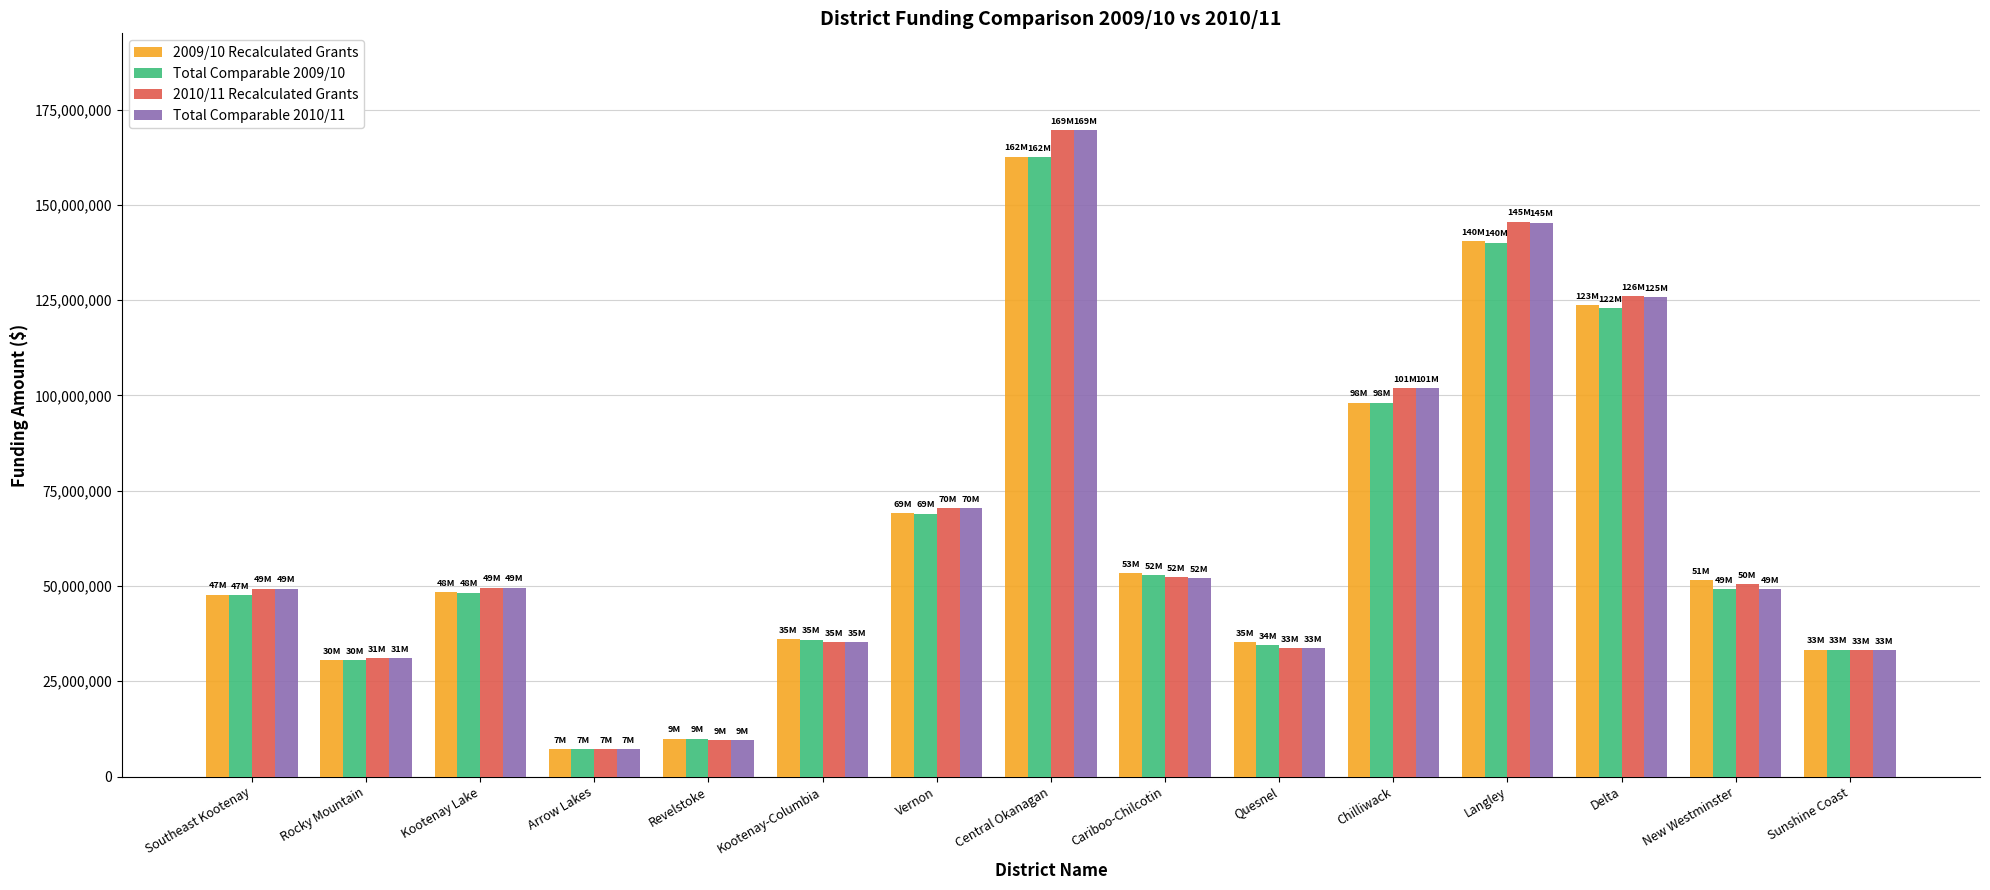

The value of Total Comparable 2010/11 at Southeast Kootenay is 28799175. True or false?

False